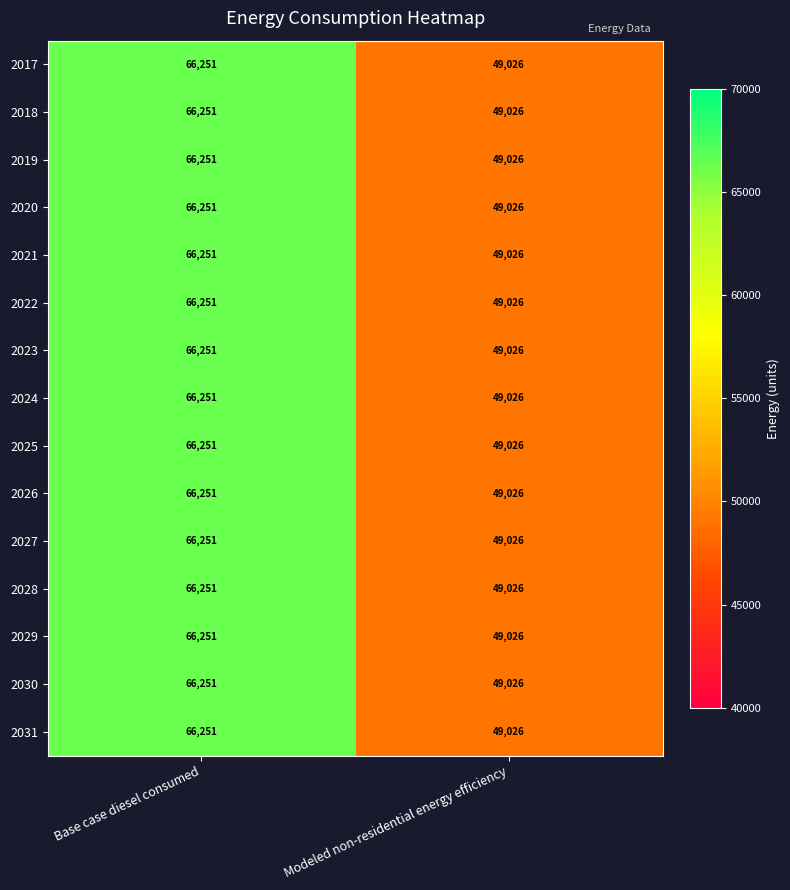

How many series are shown in this chart?

15